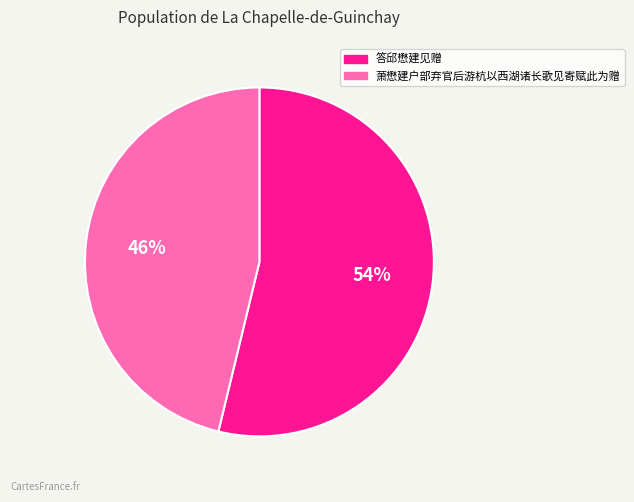

To the nearest percent, what is the difference between the largest and smallest slice percentages?

8%